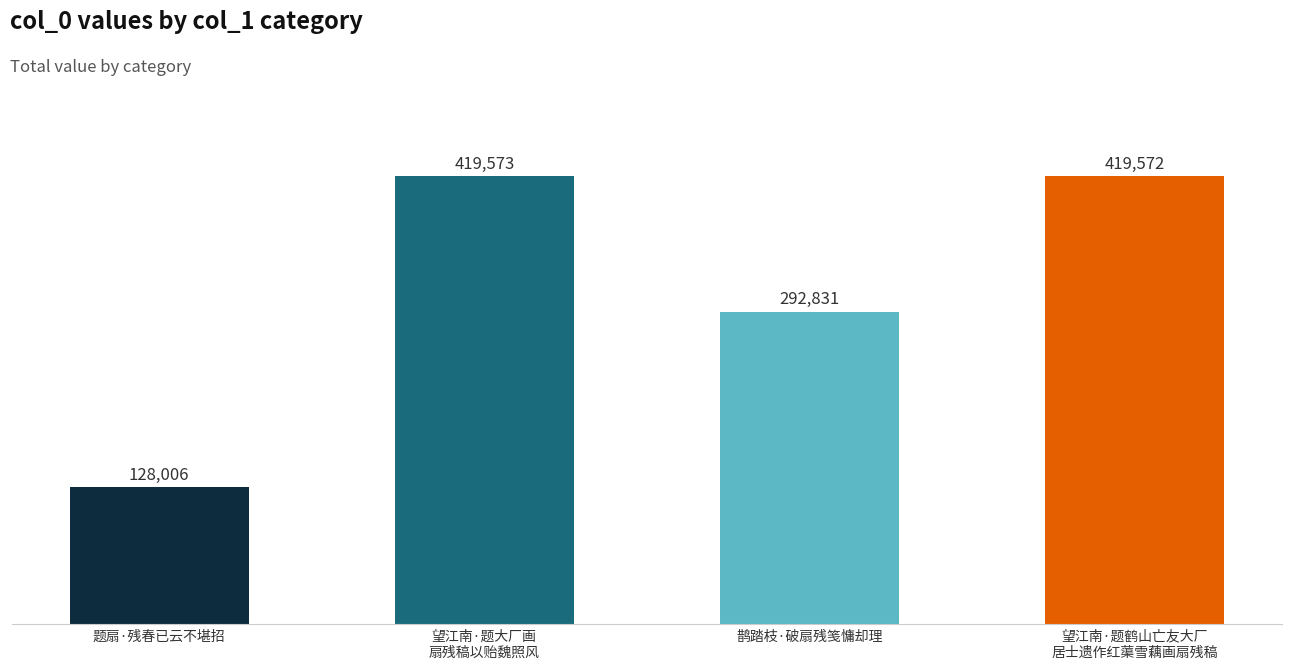

What position from the left is 望江南·题大厂画
扇残稿以贻魏照风?

2